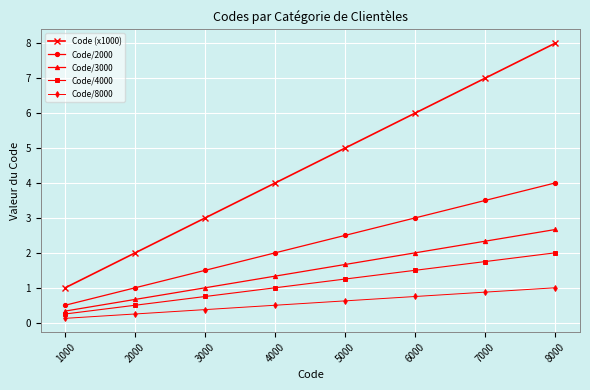

The value of Code/2000 at 8000 is 4.0. True or false?

True